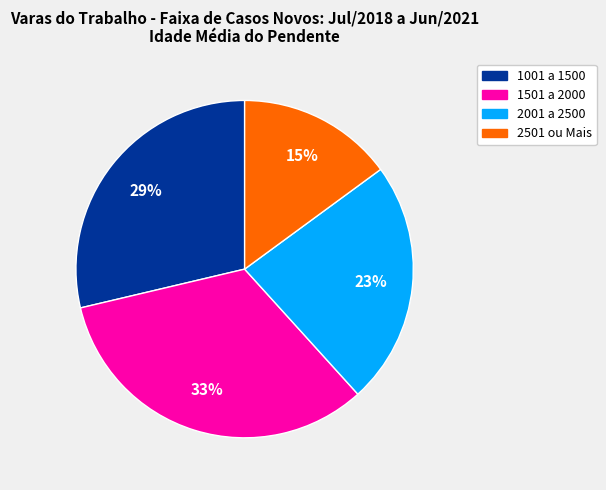

To the nearest percent, what is the difference between the largest and smallest slice percentages?

18%